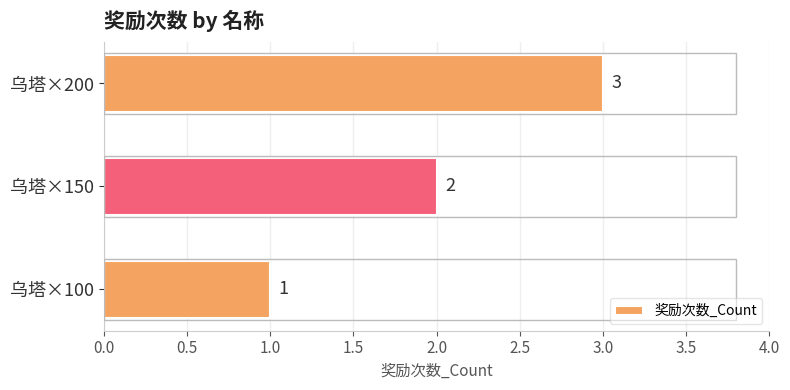

What is the minimum value shown in the chart?

1